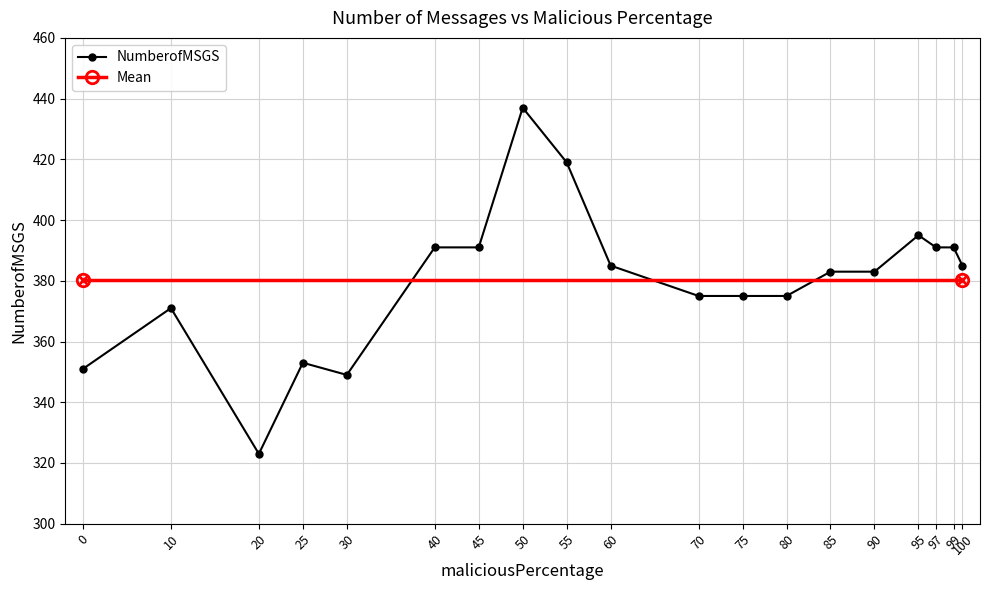

At which label does the data first exceed 383?

40